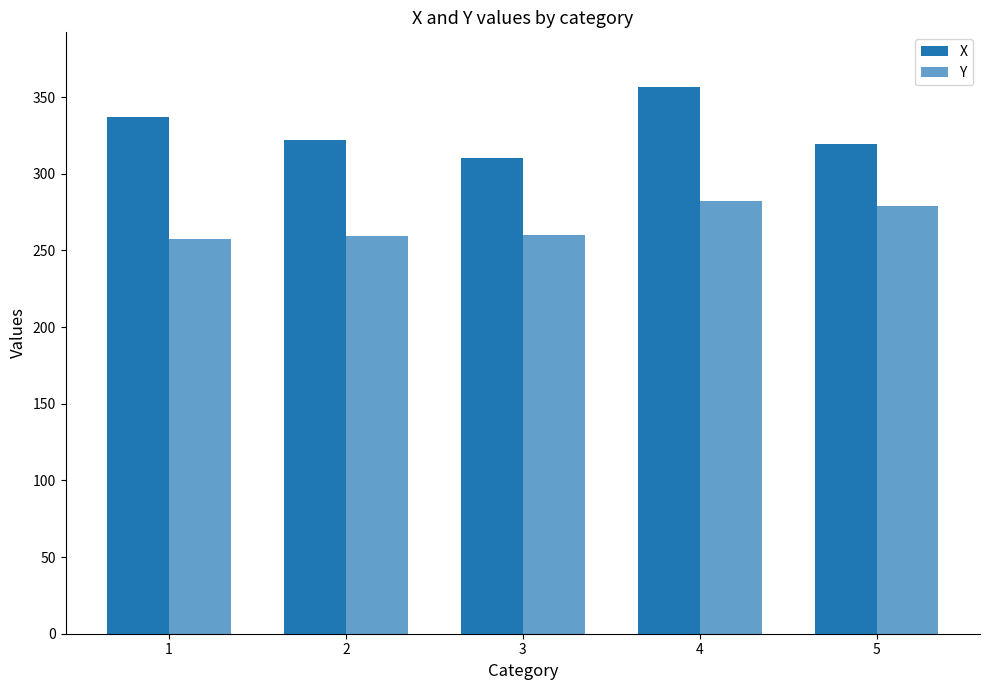

Reading right to left, extract all data points from this chart.

X: 319.3	356.6	310.3	322.3	336.9
Y: 279.3	282.0	260.3	259.3	257.5